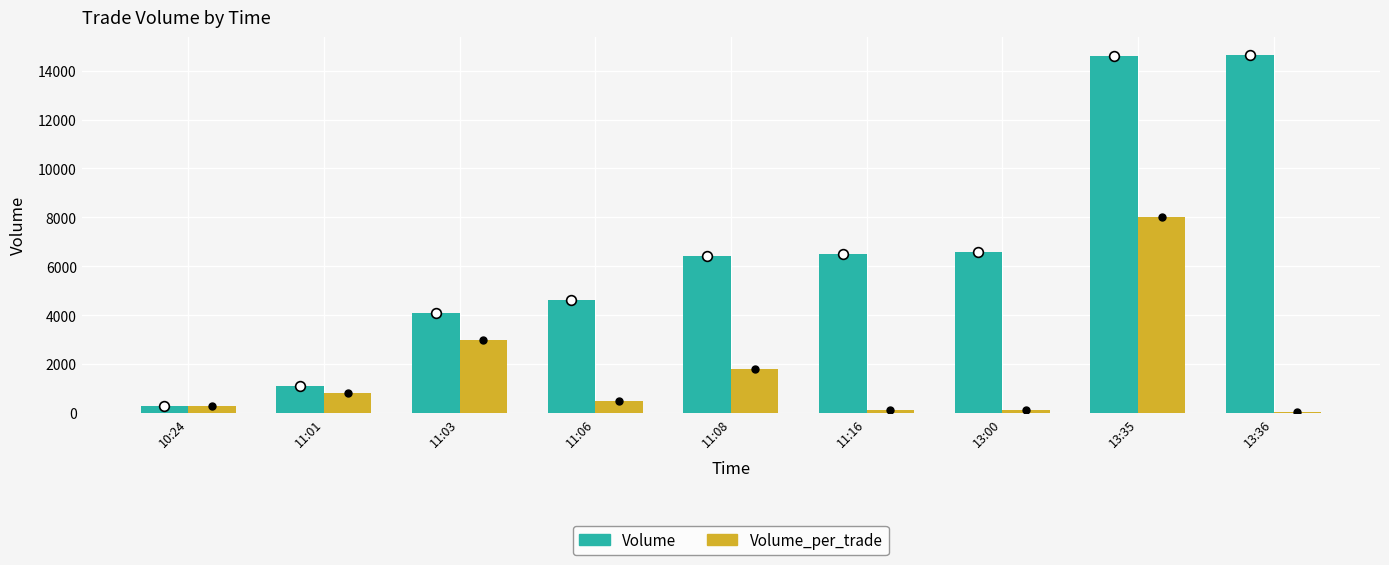

At how many categories does at least one series exceed 10345?

2